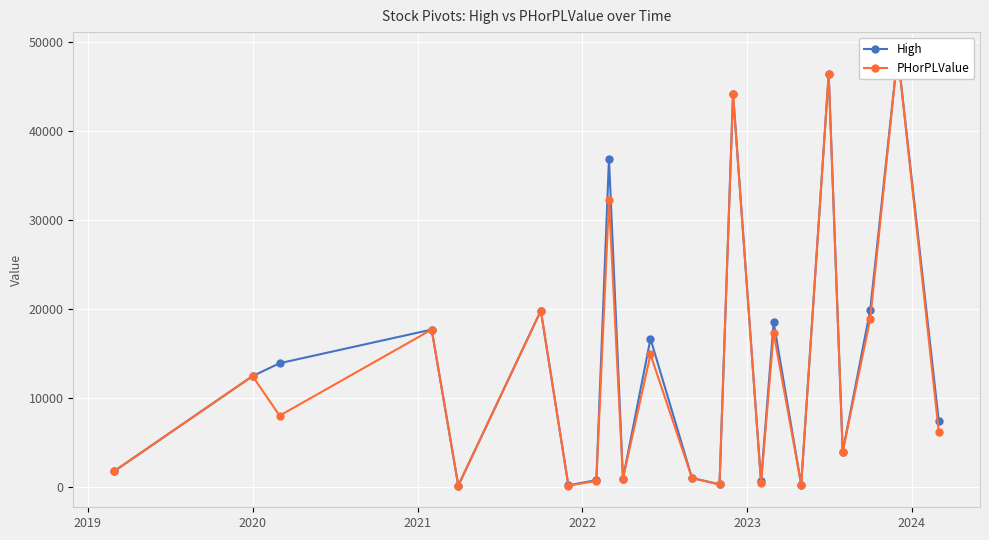

What is the minimum value shown in the chart?

123.4